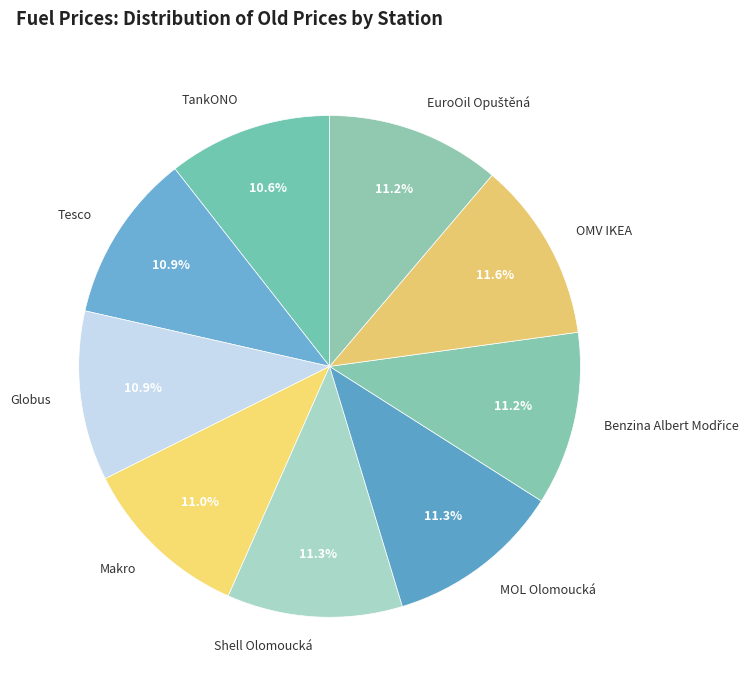

Is there a majority slice in this chart?

No